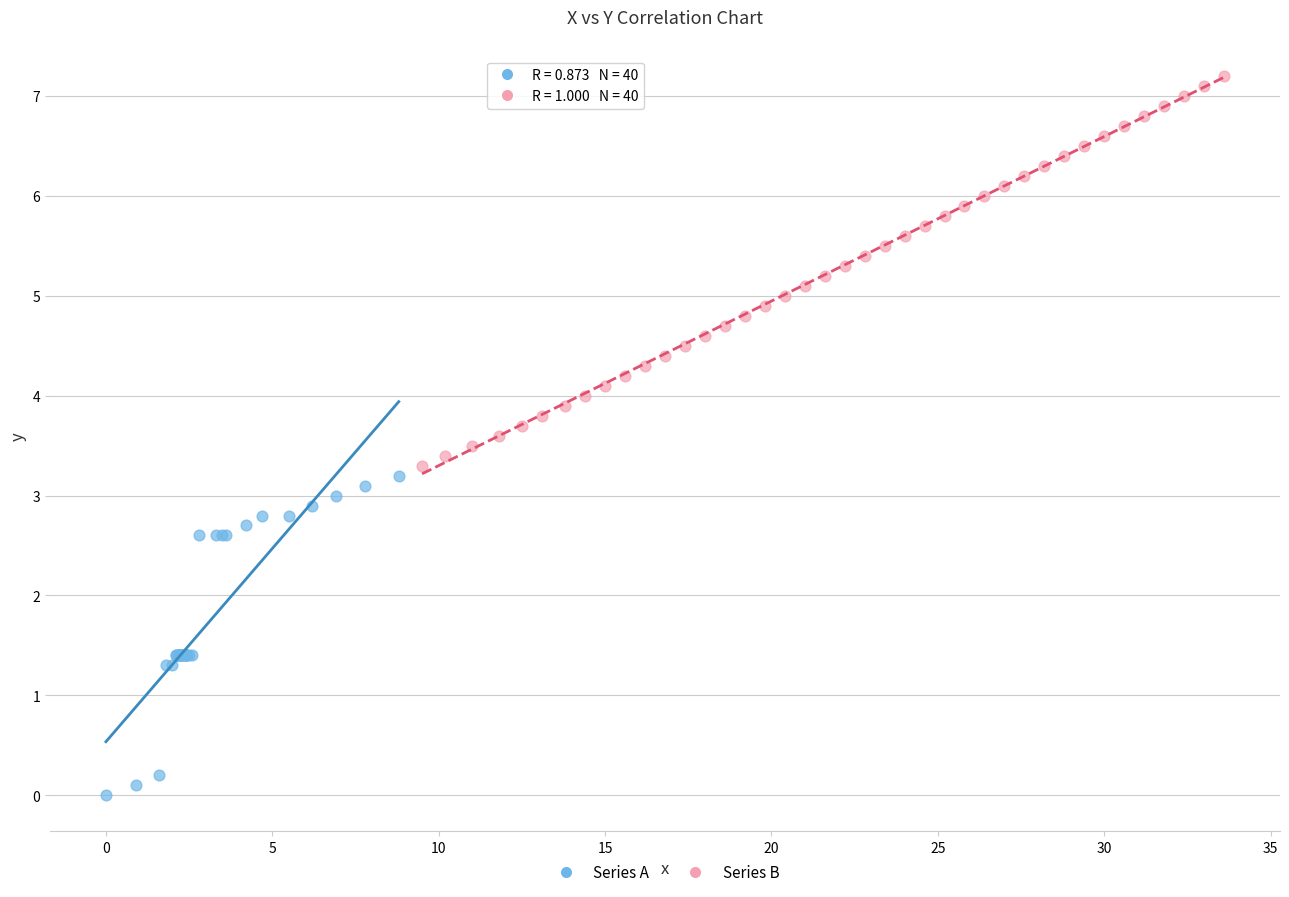

Which series has the largest Y range (max minus min)?

Series B